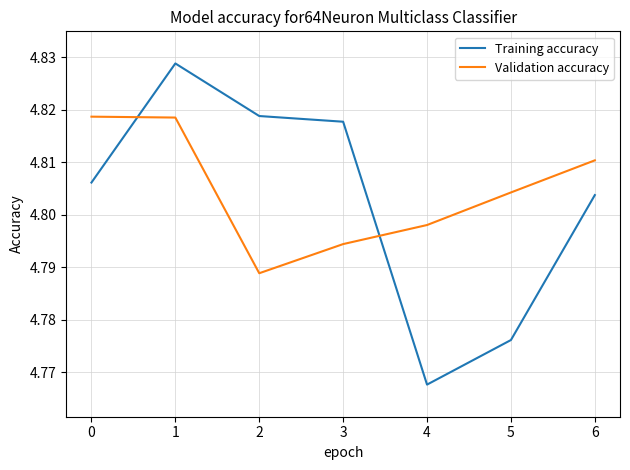

The Training accuracy series shows 8.1 at 1. True or false?

False